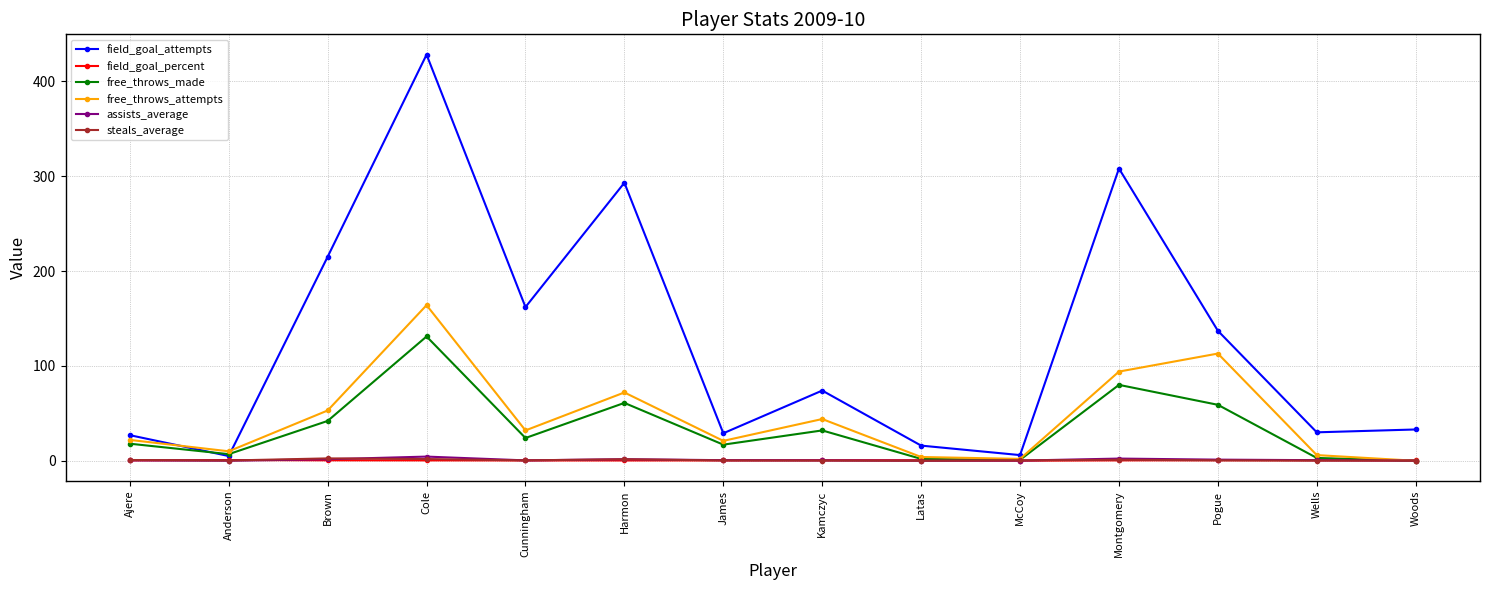

Does the chart display data point markers on the line(s)?

Yes